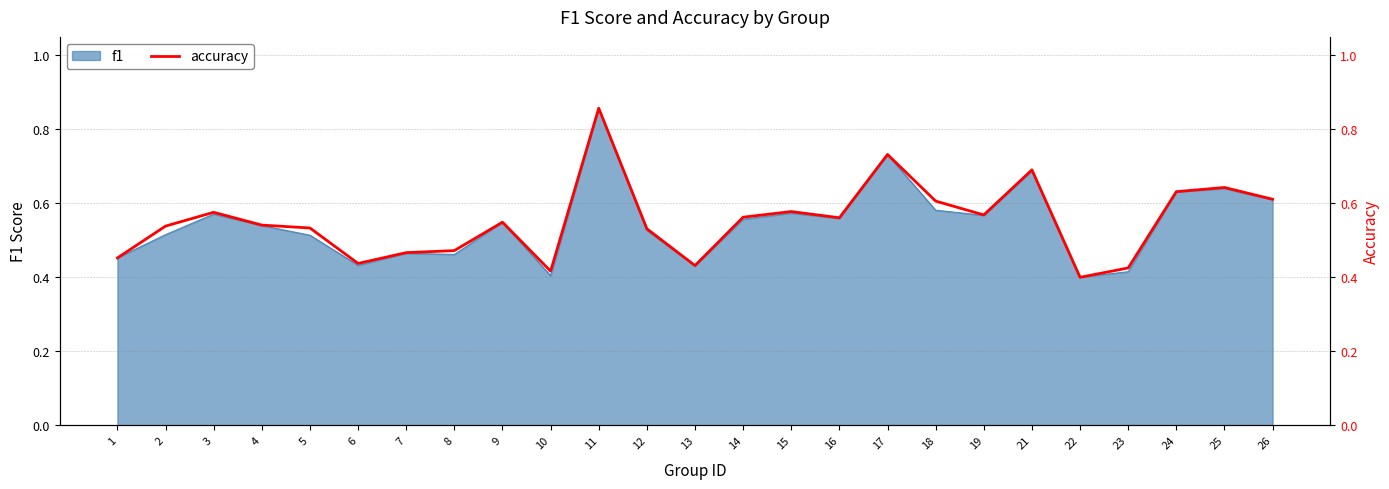

Which has a higher value, 9 or 4?

9